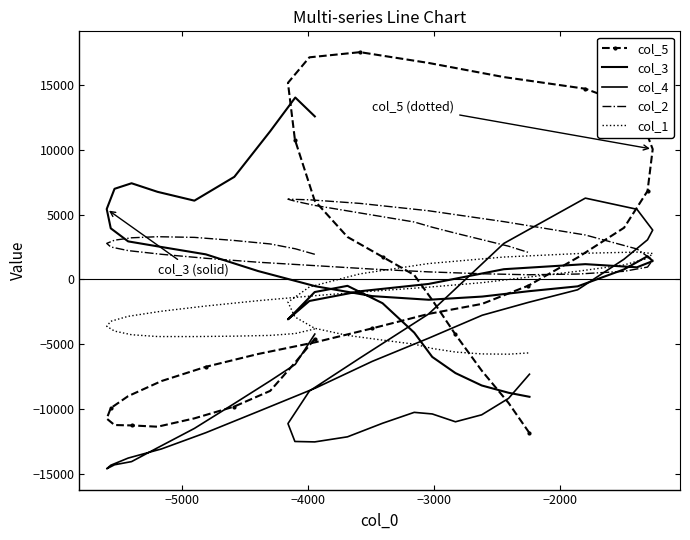

In col_1, how many points are higher than both neighbors (excluding endpoints)?

1